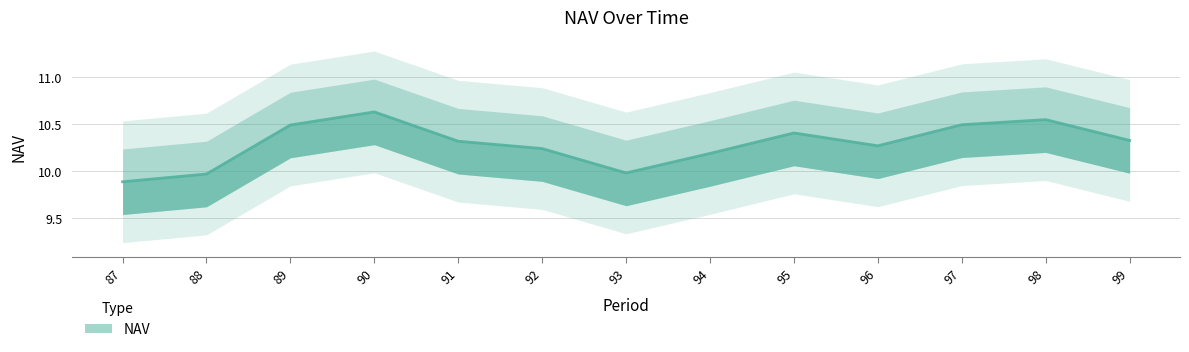

Does the chart have visible grid lines?

Yes